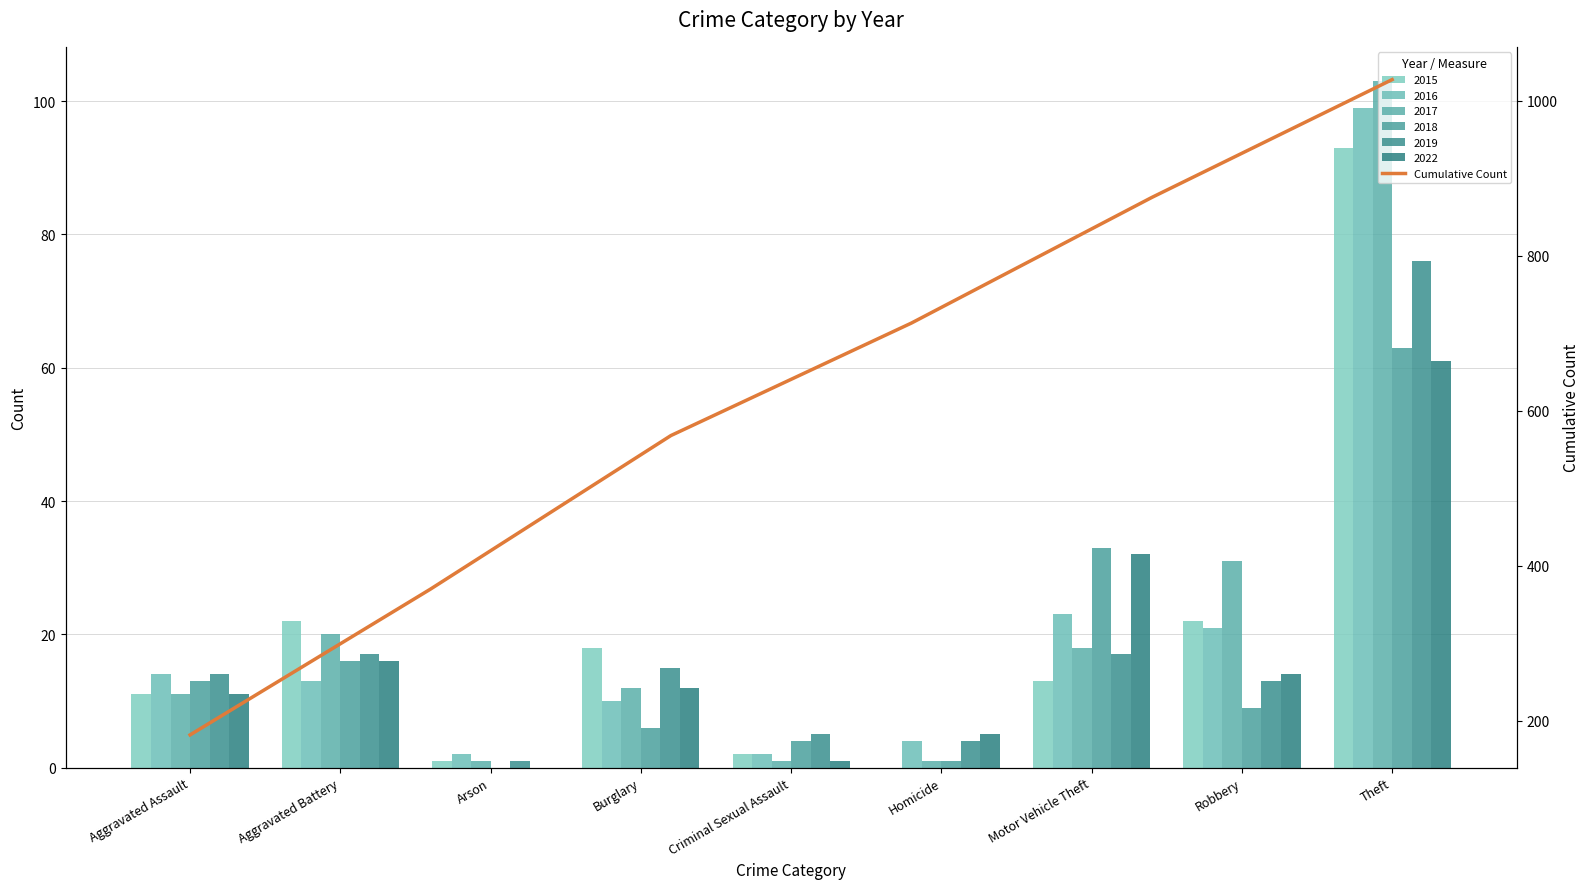

Which has a higher value, Aggravated Assault or Aggravated Battery?

Aggravated Battery